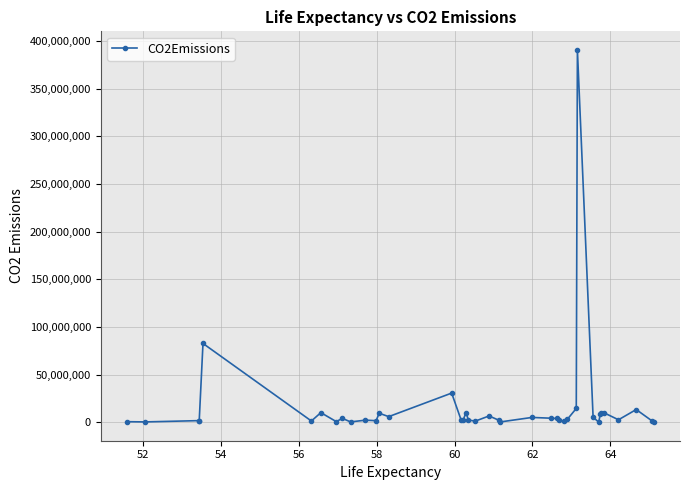

Count the number of categories in the chart.

40